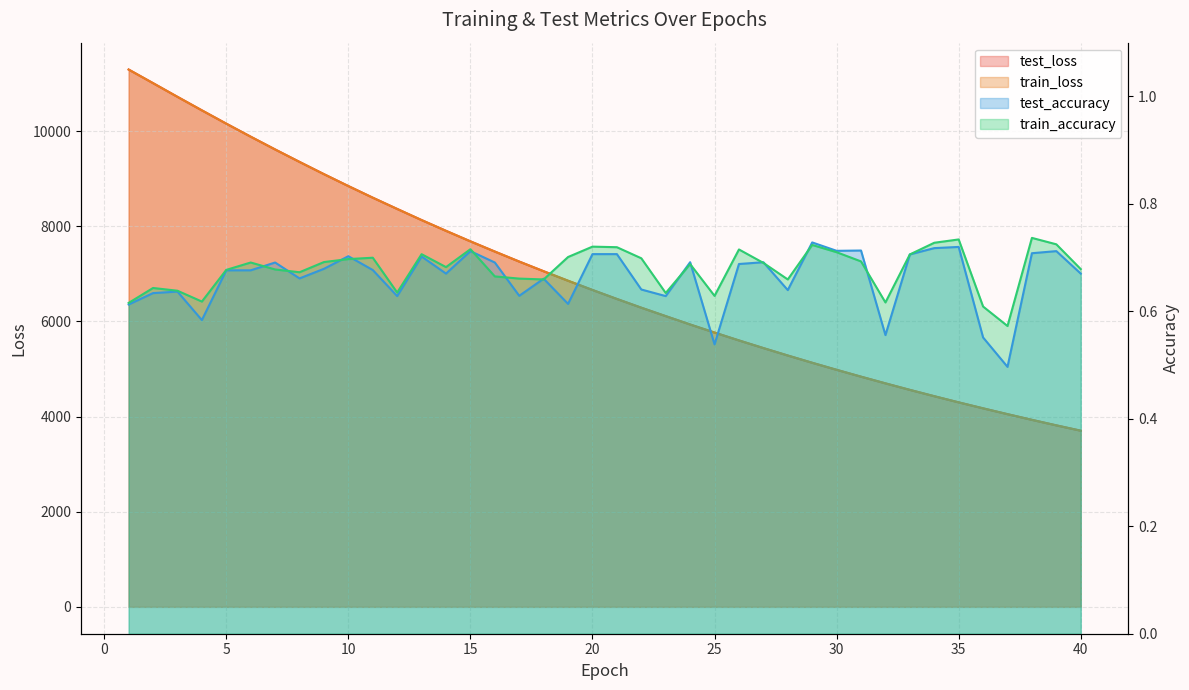

List the labels in order of train_loss value, smallest first.

40, 39, 38, 37, 36, 35, 34, 33, 32, 31, 30, 29, 28, 27, 26, 25, 24, 23, 22, 21, 20, 19, 18, 17, 16, 15, 14, 13, 12, 11, 10, 9, 8, 7, 6, 5, 4, 3, 2, 1